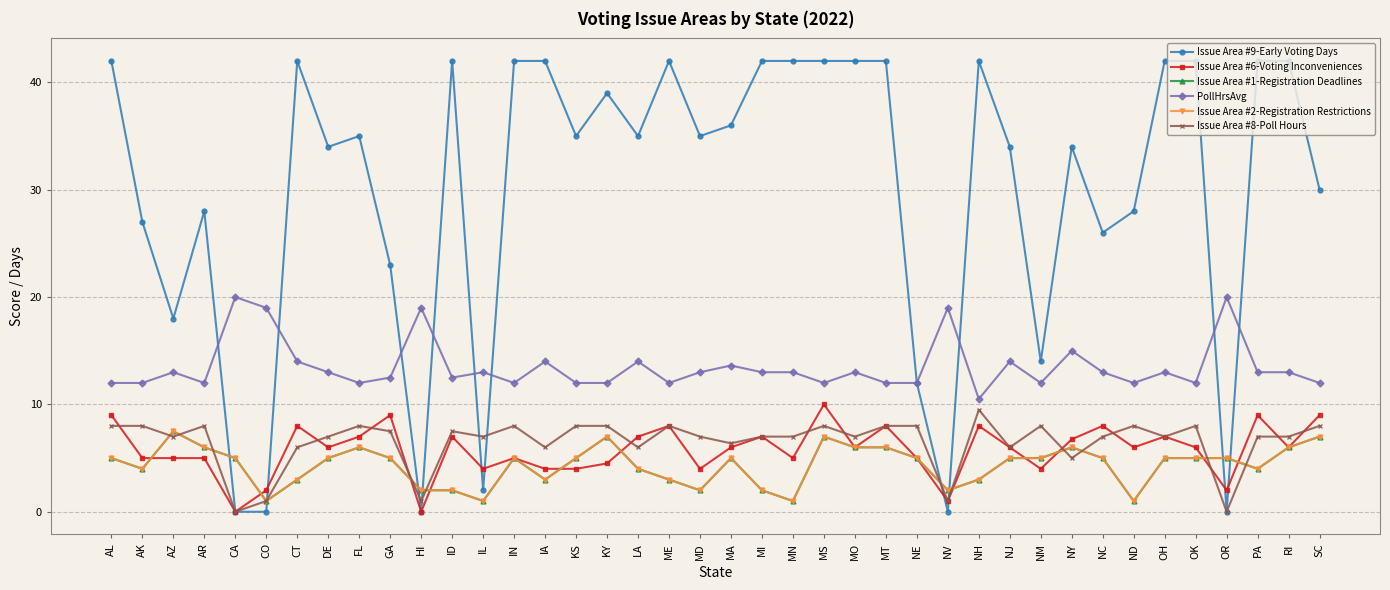

What is the total value across all series at NE?

47.0